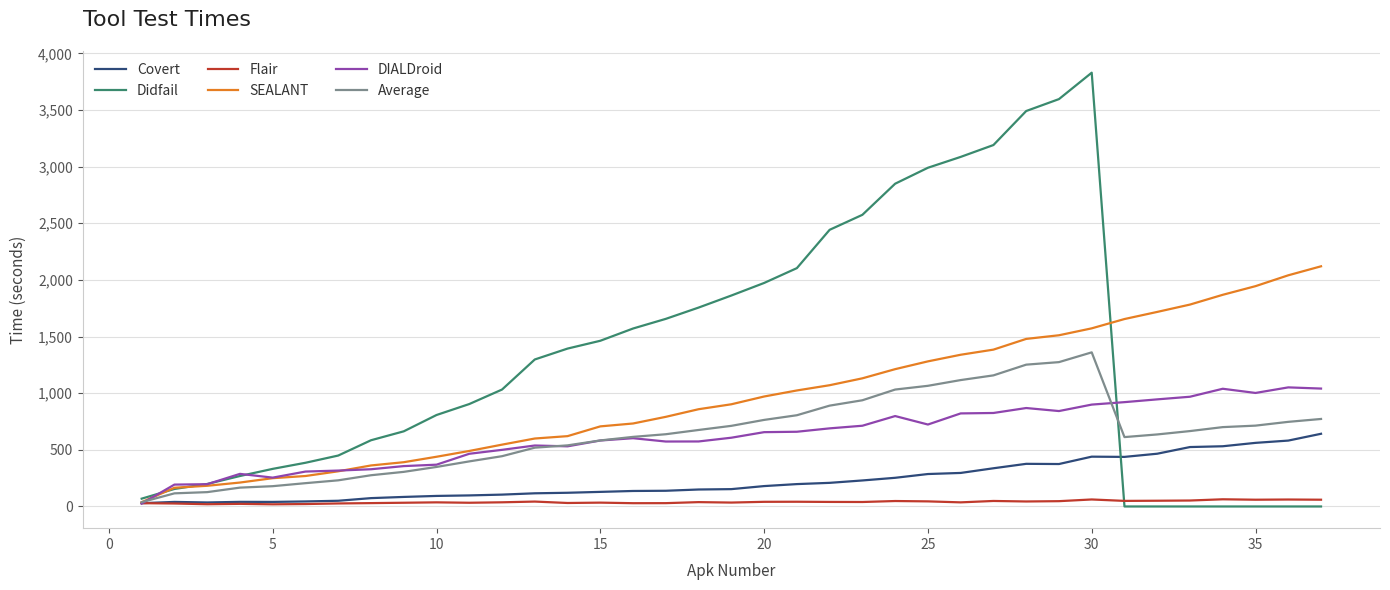

Which series has the largest range (max minus min)?

Didfail